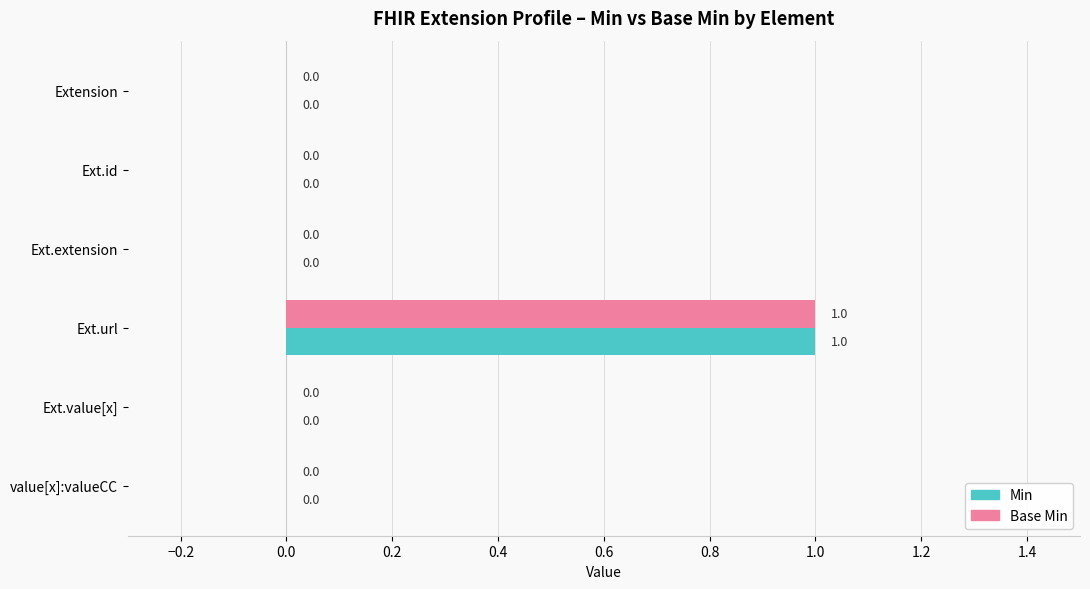

At which label does Base Min reach its peak?

Ext.url